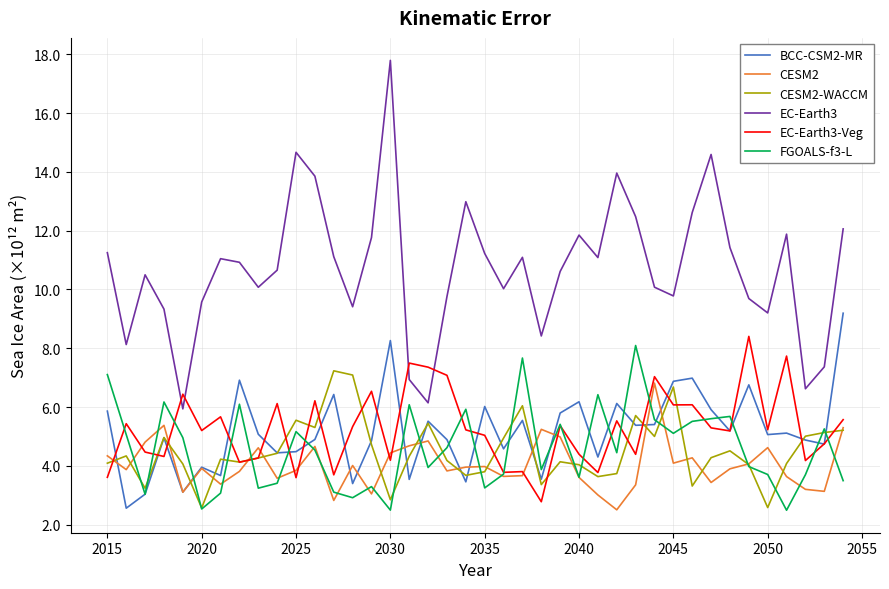

What is the maximum value shown in the chart?

17.8